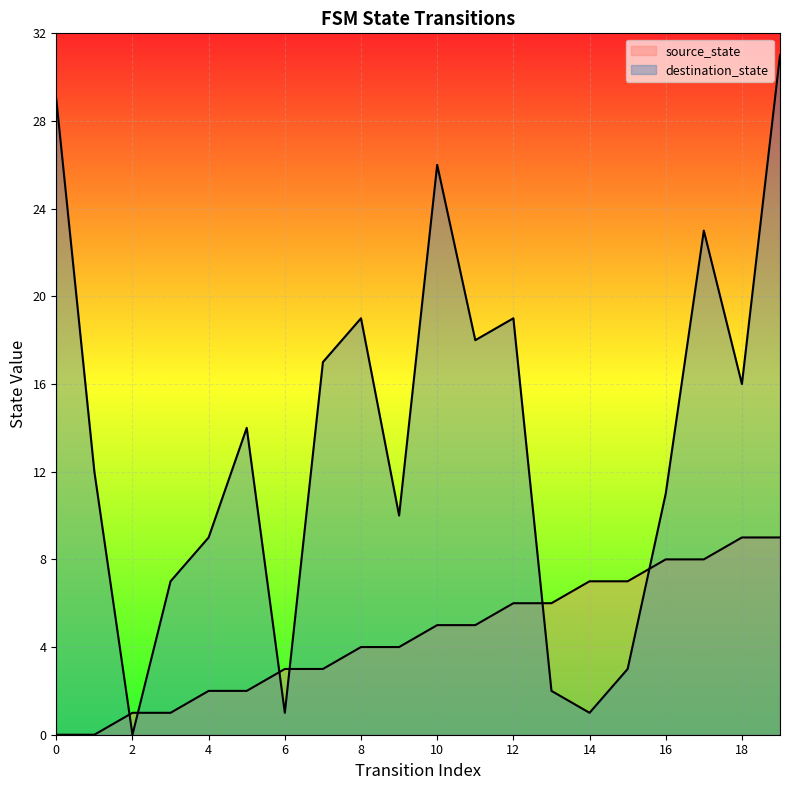

Reading left to right, transcribe all the data shown in this chart.

source_state: 0=0	1=0	2=1	3=1	4=2	5=2	6=3	7=3	8=4	9=4	10=5	11=5	12=6	13=6	14=7	15=7	16=8	17=8	18=9	19=9
destination_state: 0=29	1=12	2=0	3=7	4=9	5=14	6=1	7=17	8=19	9=10	10=26	11=18	12=19	13=2	14=1	15=3	16=11	17=23	18=16	19=31